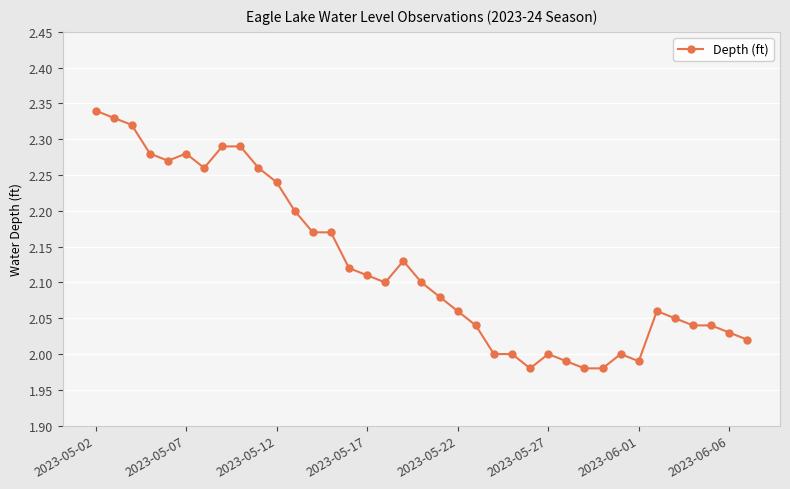

What is the sum of all values?

78.6